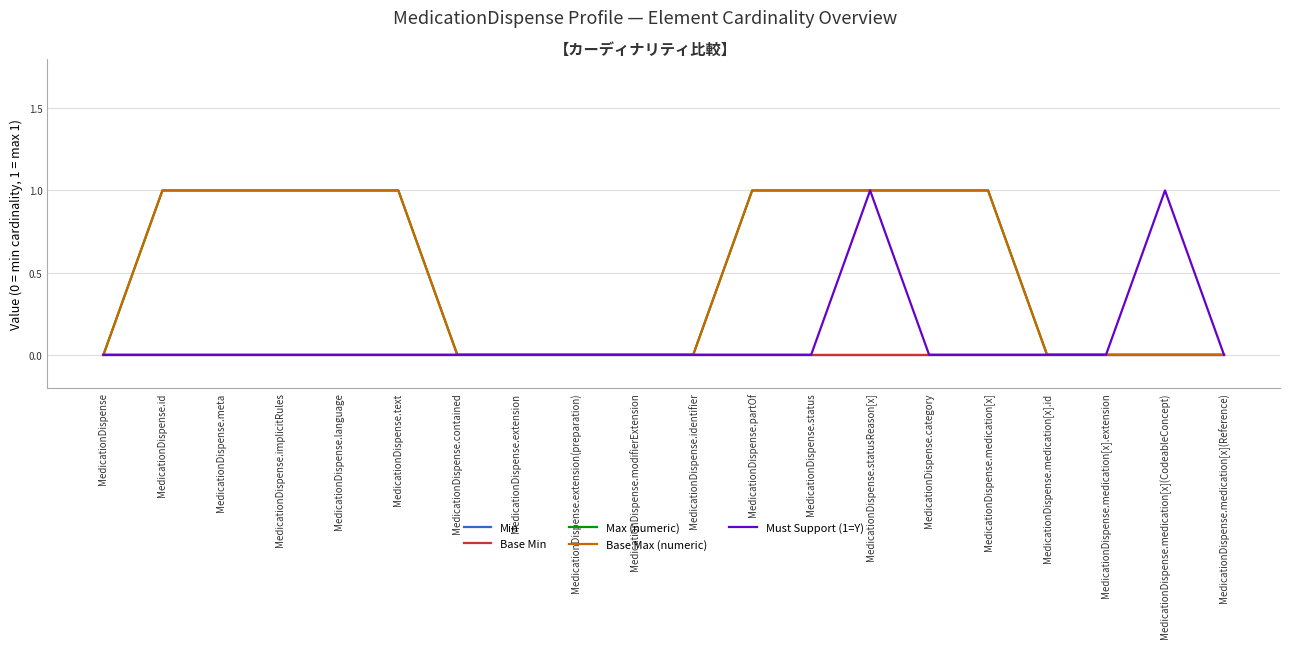

Reading left to right, what are all the values shown in this chart?

Min: MedicationDispense=0	MedicationDispense.id=0	MedicationDispense.meta=0	MedicationDispense.implicitRules=0	MedicationDispense.language=0	MedicationDispense.text=0	MedicationDispense.contained=0	MedicationDispense.extension=0	MedicationDispense.extension(preparation)=0	MedicationDispense.modifierExtension=0	MedicationDispense.identifier=0	MedicationDispense.partOf=0	MedicationDispense.status=0	MedicationDispense.statusReason[x]=0	MedicationDispense.category=0	MedicationDispense.medication[x]=0	MedicationDispense.medication[x].id=0	MedicationDispense.medication[x].extension=0	MedicationDispense.medication[x](CodeableConcept)=0	MedicationDispense.medication[x](Reference)=0
Base Min: MedicationDispense=0	MedicationDispense.id=0	MedicationDispense.meta=0	MedicationDispense.implicitRules=0	MedicationDispense.language=0	MedicationDispense.text=0	MedicationDispense.contained=0	MedicationDispense.extension=0	MedicationDispense.extension(preparation)=0	MedicationDispense.modifierExtension=0	MedicationDispense.identifier=0	MedicationDispense.partOf=0	MedicationDispense.status=0	MedicationDispense.statusReason[x]=0	MedicationDispense.category=0	MedicationDispense.medication[x]=0	MedicationDispense.medication[x].id=0	MedicationDispense.medication[x].extension=0	MedicationDispense.medication[x](CodeableConcept)=0	MedicationDispense.medication[x](Reference)=0
Max (numeric): MedicationDispense=0	MedicationDispense.id=1	MedicationDispense.meta=1	MedicationDispense.implicitRules=1	MedicationDispense.language=1	MedicationDispense.text=1	MedicationDispense.contained=0	MedicationDispense.extension=0	MedicationDispense.extension(preparation)=0	MedicationDispense.modifierExtension=0	MedicationDispense.identifier=0	MedicationDispense.partOf=1	MedicationDispense.status=1	MedicationDispense.statusReason[x]=1	MedicationDispense.category=1	MedicationDispense.medication[x]=1	MedicationDispense.medication[x].id=0	MedicationDispense.medication[x].extension=0	MedicationDispense.medication[x](CodeableConcept)=0	MedicationDispense.medication[x](Reference)=0
Base Max (numeric): MedicationDispense=0	MedicationDispense.id=1	MedicationDispense.meta=1	MedicationDispense.implicitRules=1	MedicationDispense.language=1	MedicationDispense.text=1	MedicationDispense.contained=0	MedicationDispense.extension=0	MedicationDispense.extension(preparation)=0	MedicationDispense.modifierExtension=0	MedicationDispense.identifier=0	MedicationDispense.partOf=1	MedicationDispense.status=1	MedicationDispense.statusReason[x]=1	MedicationDispense.category=1	MedicationDispense.medication[x]=1	MedicationDispense.medication[x].id=0	MedicationDispense.medication[x].extension=0	MedicationDispense.medication[x](CodeableConcept)=0	MedicationDispense.medication[x](Reference)=0
Must Support (1=Y): MedicationDispense=0	MedicationDispense.id=0	MedicationDispense.meta=0	MedicationDispense.implicitRules=0	MedicationDispense.language=0	MedicationDispense.text=0	MedicationDispense.contained=0	MedicationDispense.extension=0	MedicationDispense.extension(preparation)=0	MedicationDispense.modifierExtension=0	MedicationDispense.identifier=0	MedicationDispense.partOf=0	MedicationDispense.status=0	MedicationDispense.statusReason[x]=1	MedicationDispense.category=0	MedicationDispense.medication[x]=0	MedicationDispense.medication[x].id=0	MedicationDispense.medication[x].extension=0	MedicationDispense.medication[x](CodeableConcept)=1	MedicationDispense.medication[x](Reference)=0